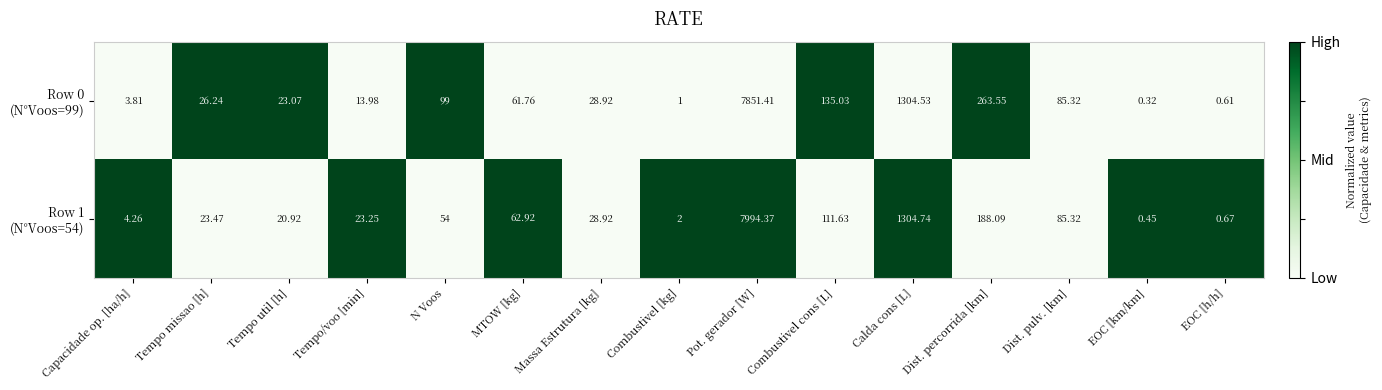

Which category has the lowest value across all series?

EOC [km/km]